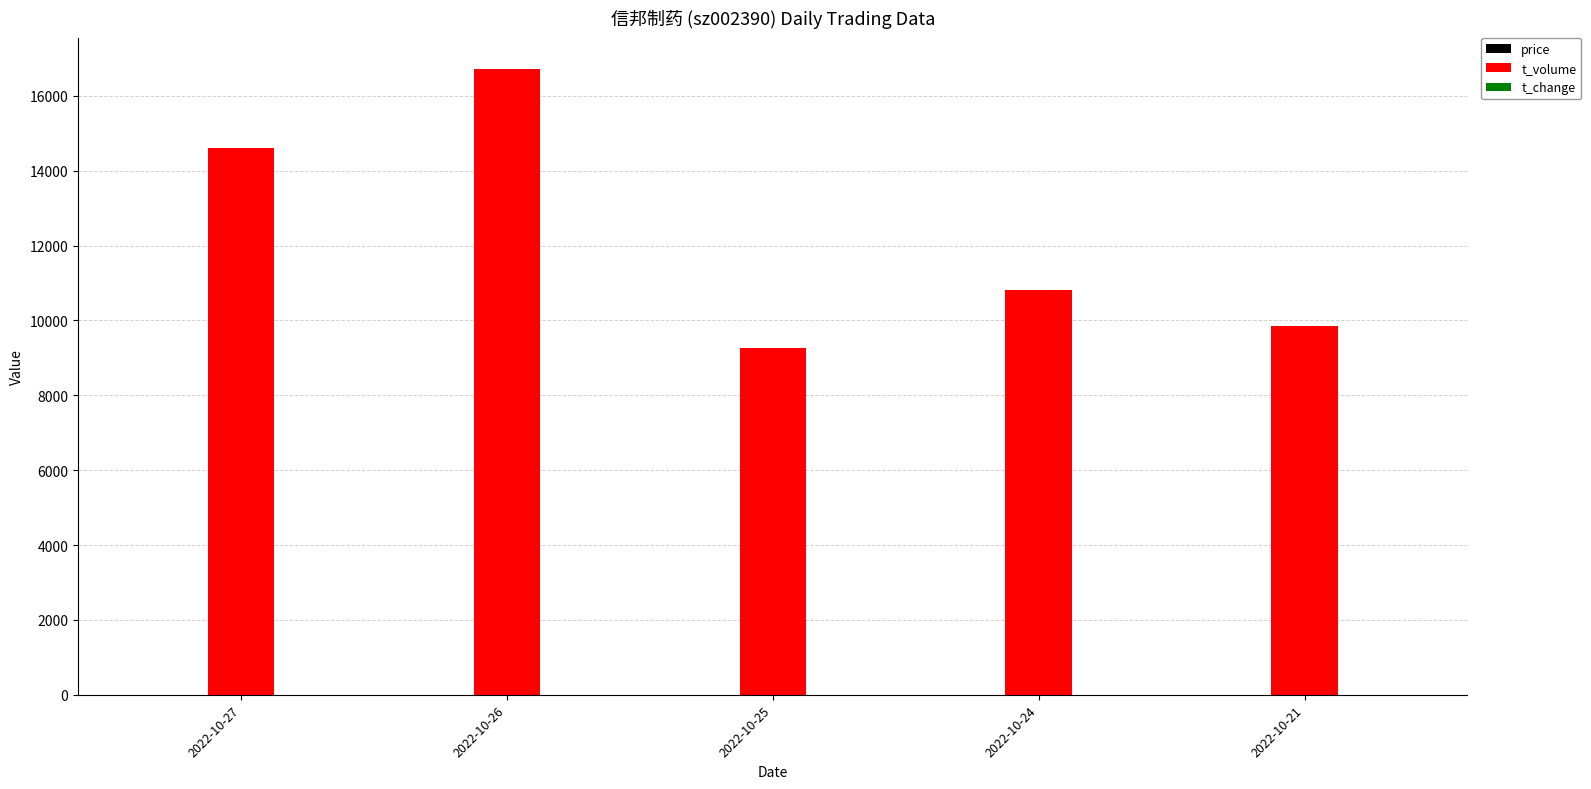

Which series has the largest total across all categories?

t_volume